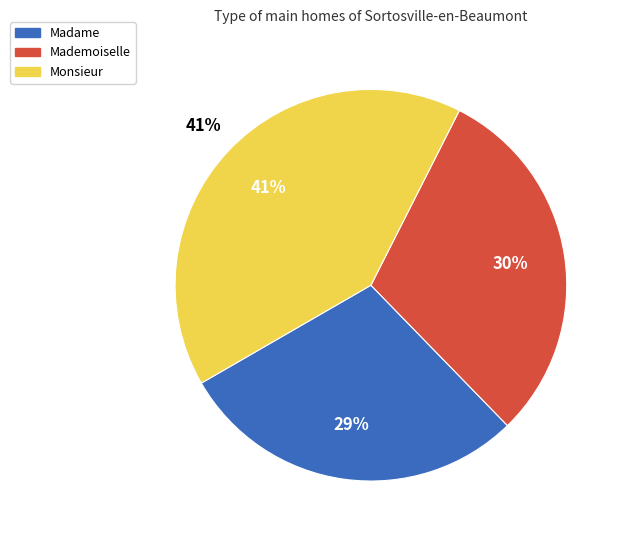

Is it true that Madame is 29% of the pie?

True